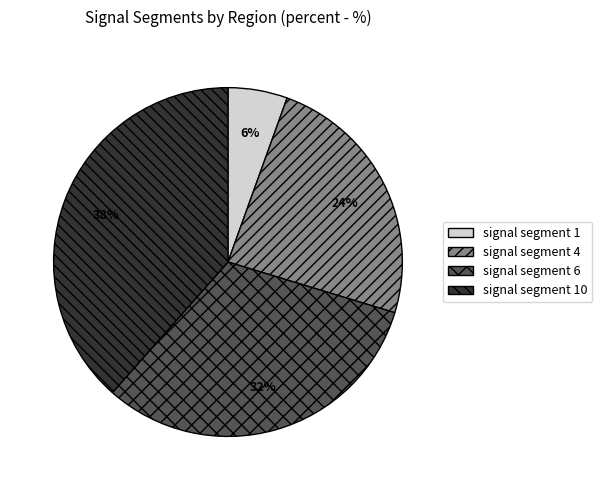

How many segments does this pie chart have?

4